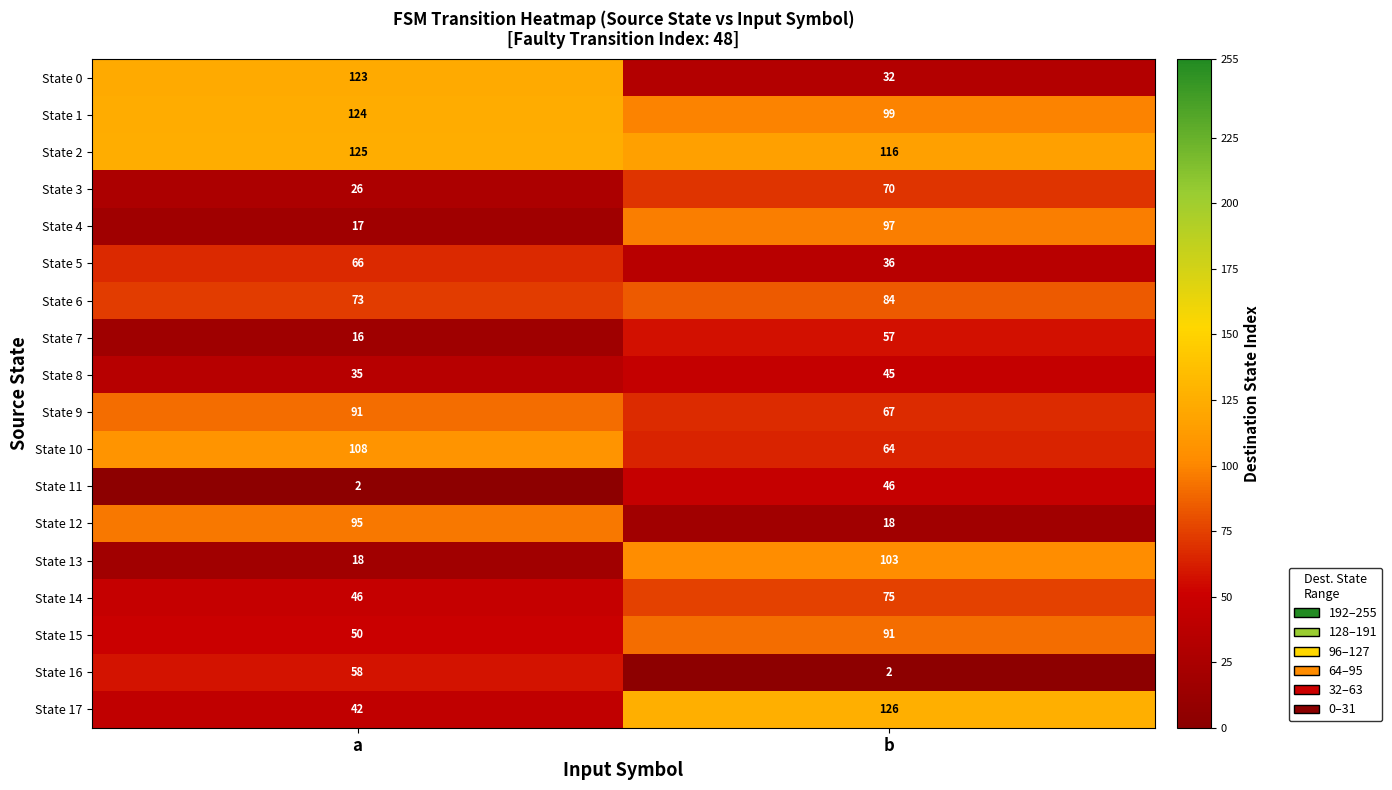

What is the difference between the maximum and minimum values in the State 3 series?

44